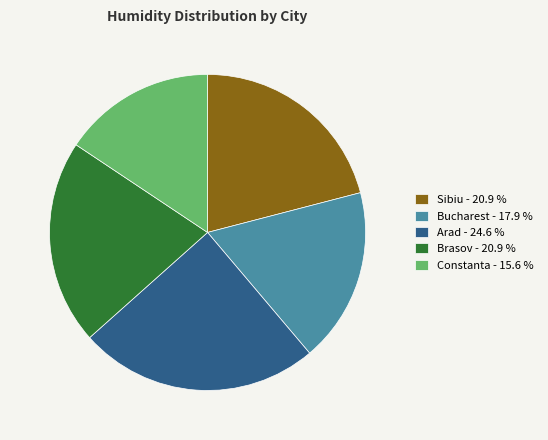

Do Arad and Sibiu together represent more than half of the pie?

No